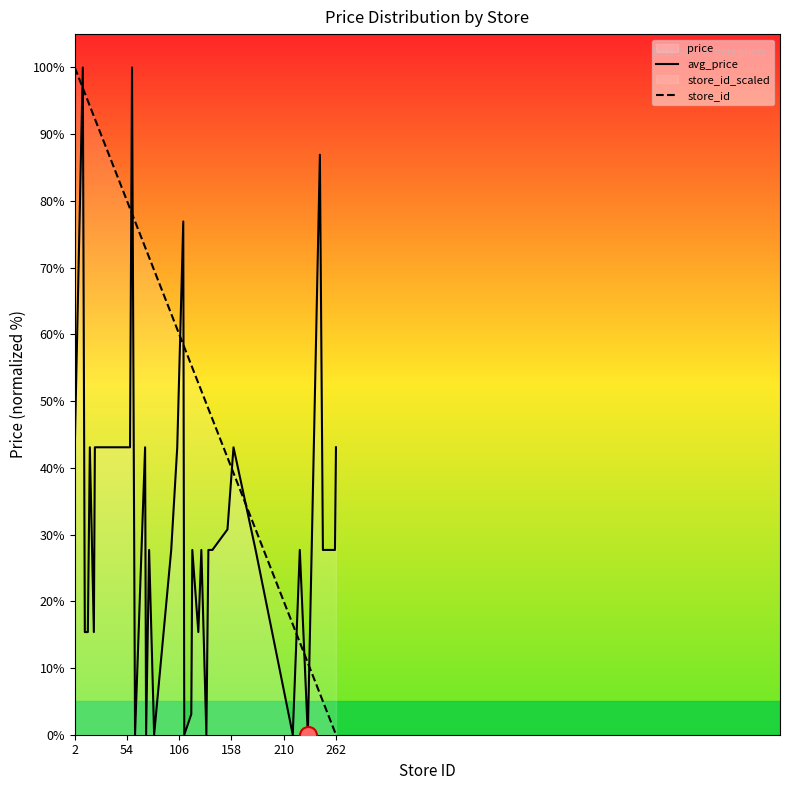

Which series has the largest Y range (max minus min)?

avg_price